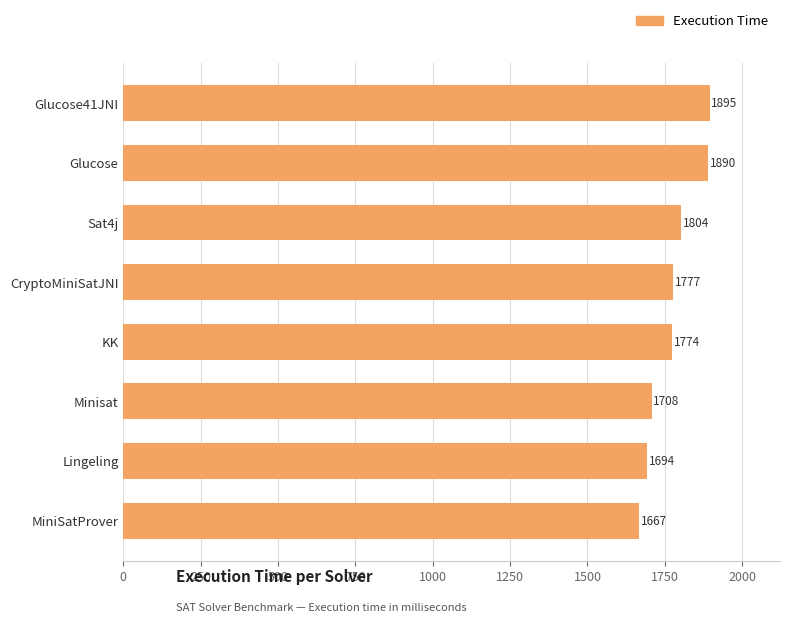

What is the sum of all values?

14209